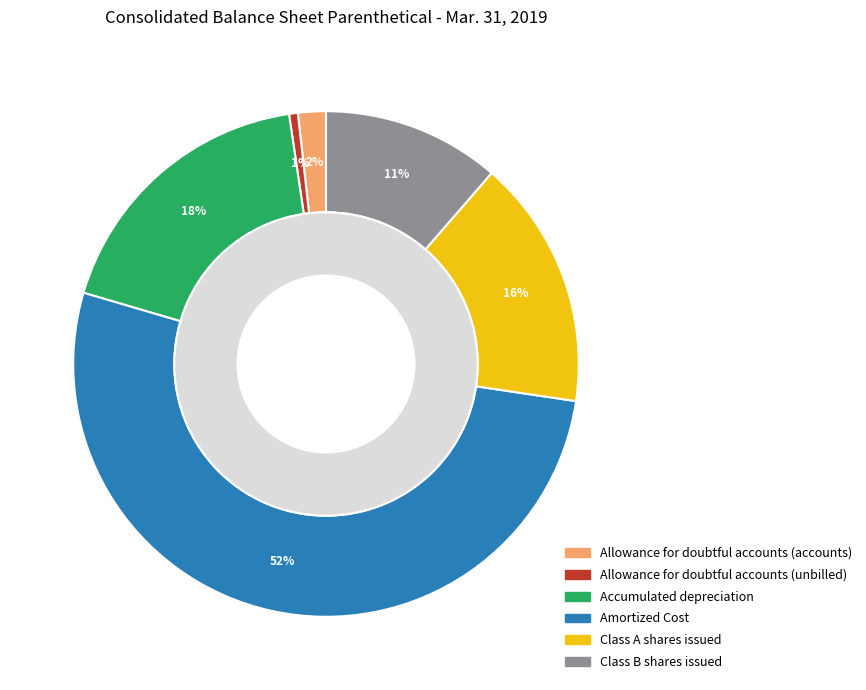

To the nearest percent, what is the difference between the Allowance for doubtful accounts (accounts) and Class A shares issued slice percentages?

14%